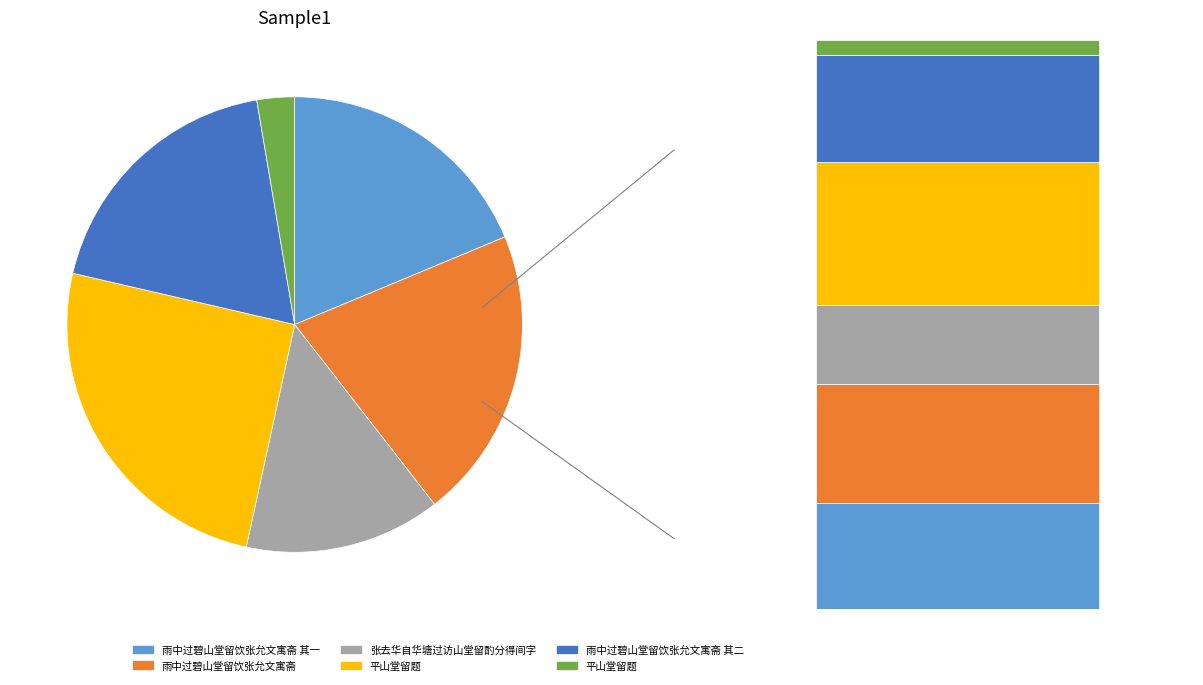

How many segments does this pie chart have?

6